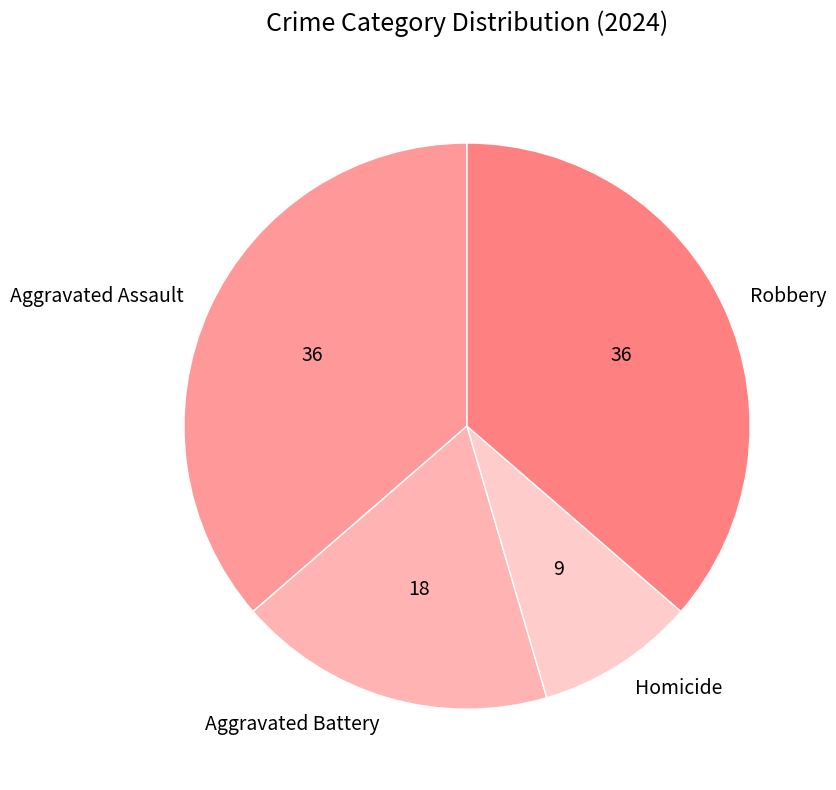

How many segments does this pie chart have?

4